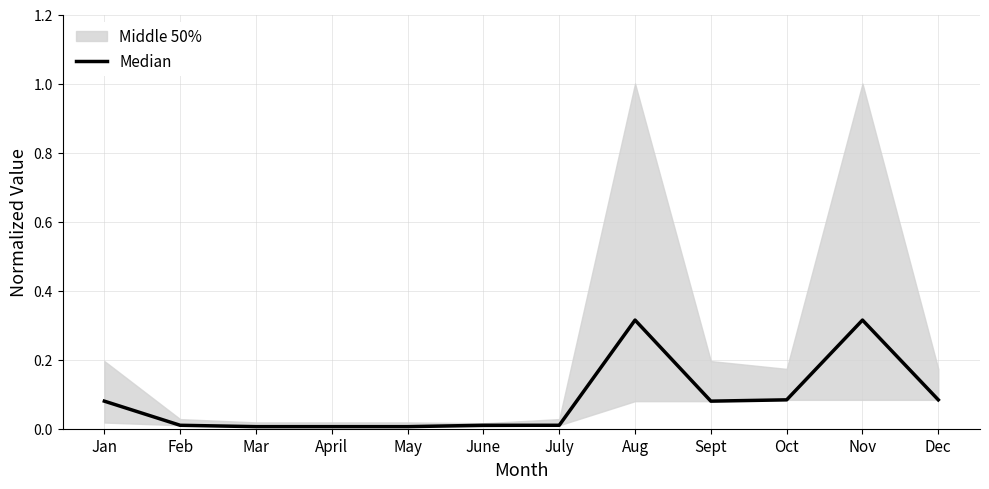

Is it true that the value at Dec is 0.1?

True